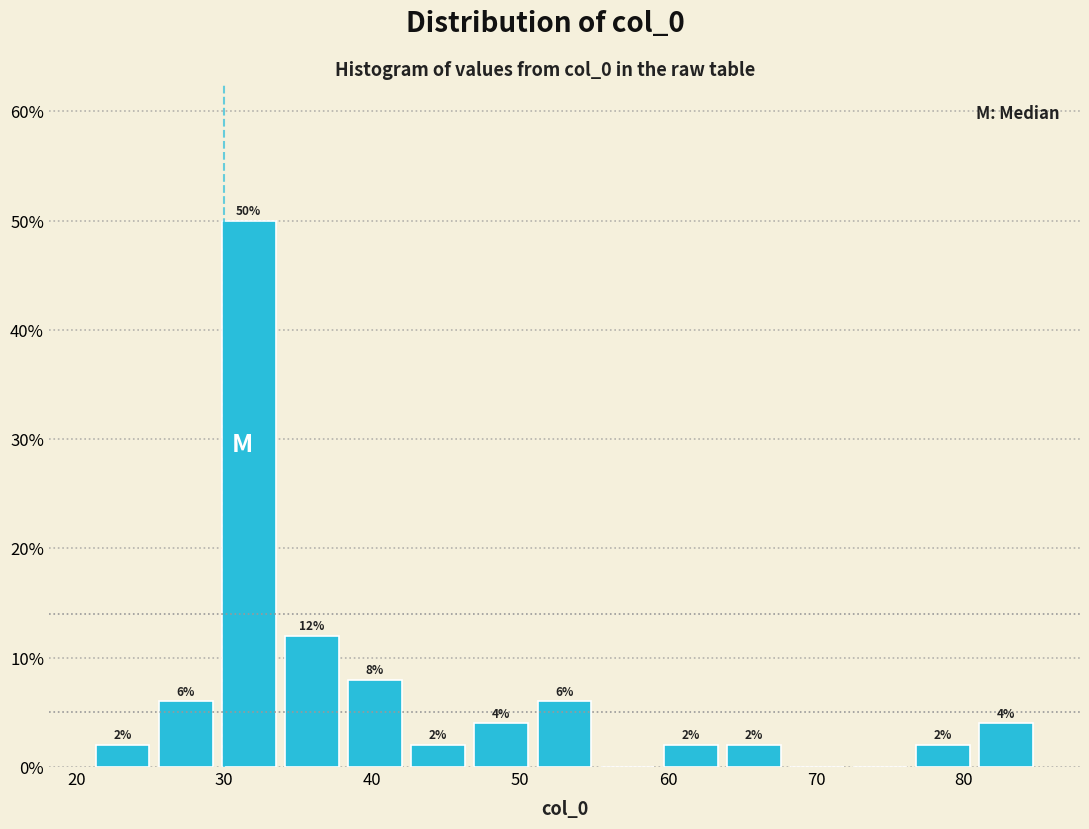

Which range on the x-axis has the tallest bar?

30 to 34